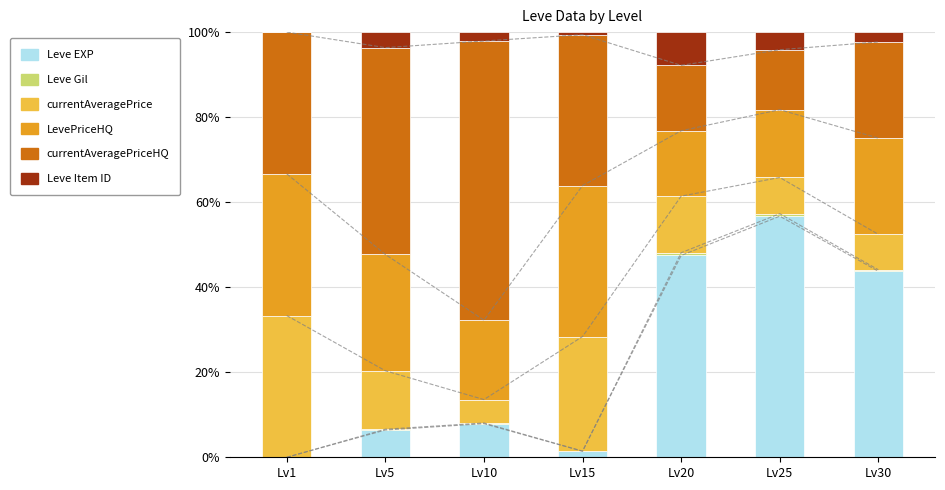

Which series has the largest total across all categories?

currentAveragePriceHQ